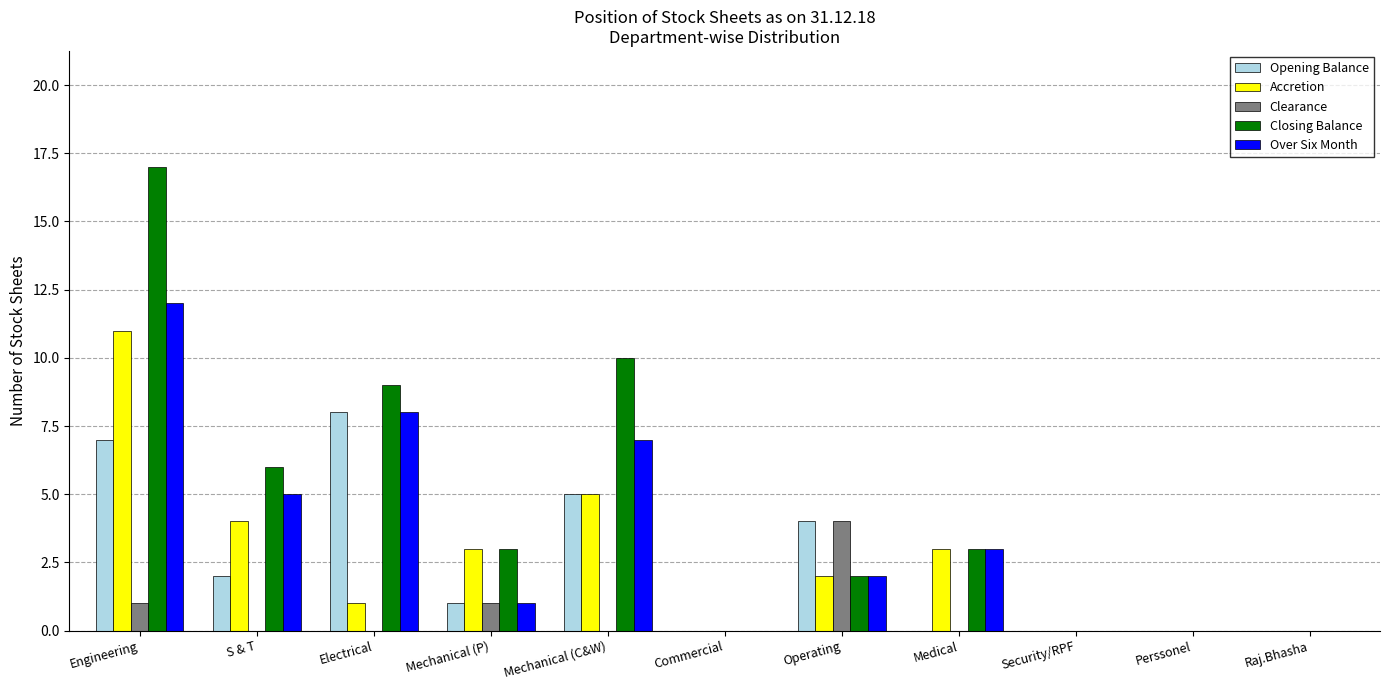

Reading left to right, list all the values displayed in this chart.

Opening Balance: Engineering=7	S & T=2	Electrical=8	Mechanical (P)=1	Mechanical (C&W)=5	Commercial=0	Operating=4	Medical=0	Security/RPF=0	Perssonel=0	Raj.Bhasha=0
Accretion: Engineering=11	S & T=4	Electrical=1	Mechanical (P)=3	Mechanical (C&W)=5	Commercial=0	Operating=2	Medical=3	Security/RPF=0	Perssonel=0	Raj.Bhasha=0
Clearance: Engineering=1	S & T=0	Electrical=0	Mechanical (P)=1	Mechanical (C&W)=0	Commercial=0	Operating=4	Medical=0	Security/RPF=0	Perssonel=0	Raj.Bhasha=0
Closing Balance: Engineering=17	S & T=6	Electrical=9	Mechanical (P)=3	Mechanical (C&W)=10	Commercial=0	Operating=2	Medical=3	Security/RPF=0	Perssonel=0	Raj.Bhasha=0
Over Six Month: Engineering=12	S & T=5	Electrical=8	Mechanical (P)=1	Mechanical (C&W)=7	Commercial=0	Operating=2	Medical=3	Security/RPF=0	Perssonel=0	Raj.Bhasha=0